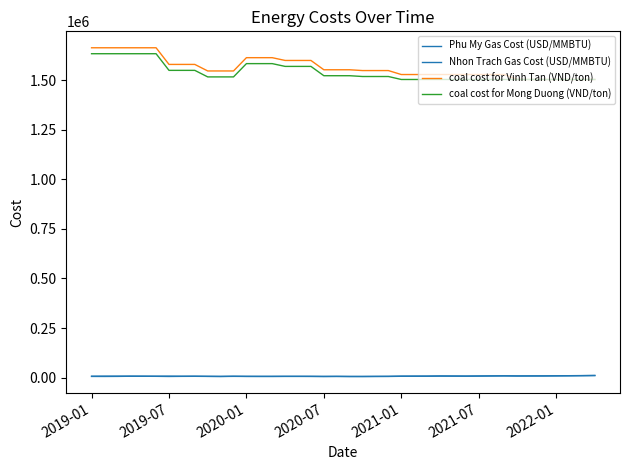

Which category has the highest value across all series?

2019-01